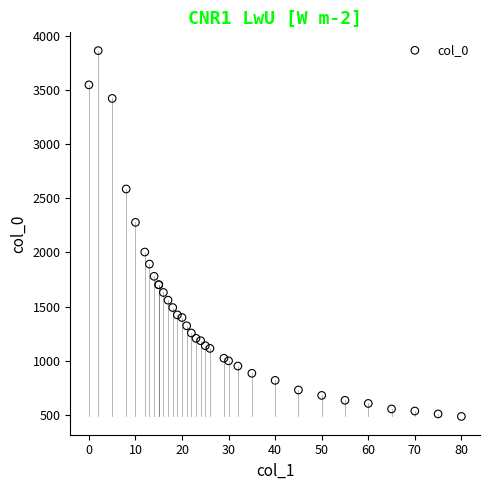

What Y value in the scatter plot is closest to 2174?

2277